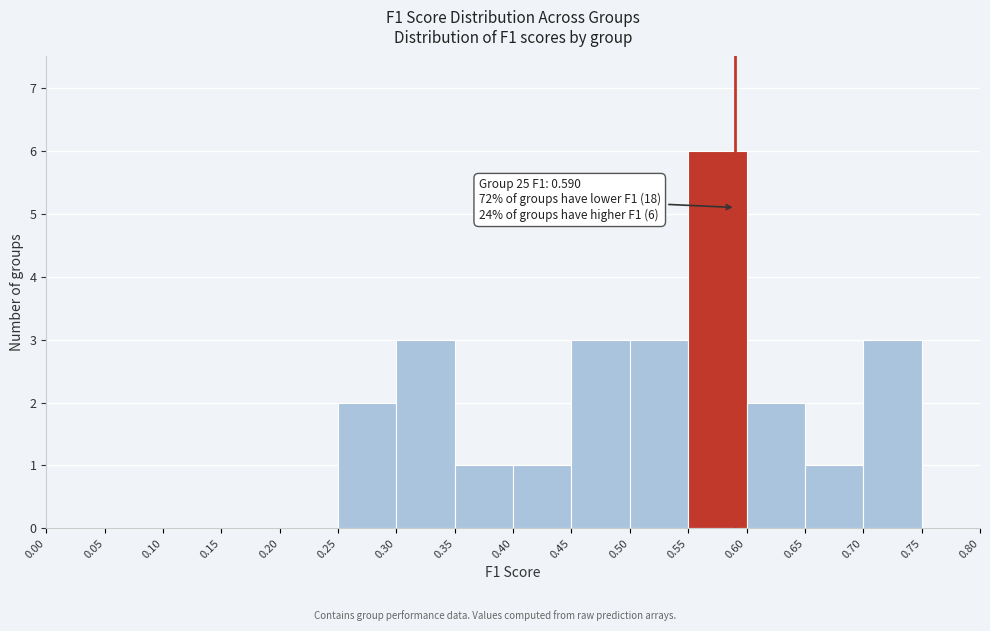

Which range on the x-axis has the tallest bar?

0.55 to 0.60